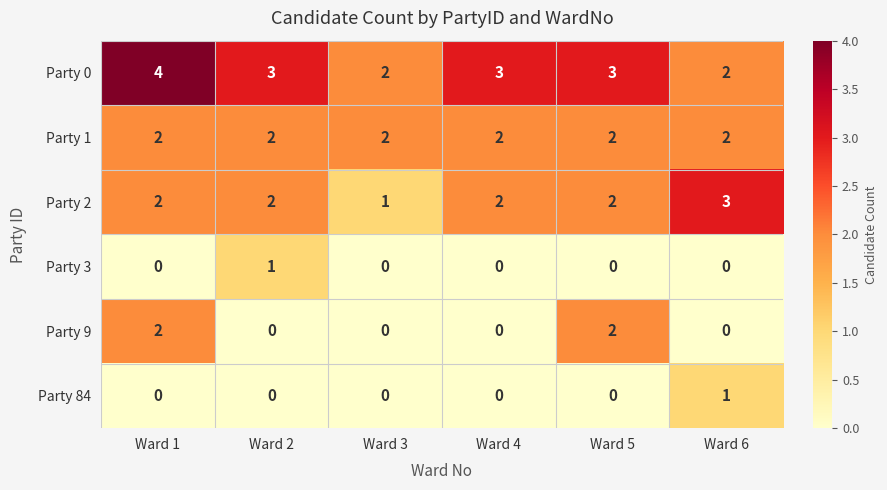

Count the Party 0 values in the range 2 to 3.

5